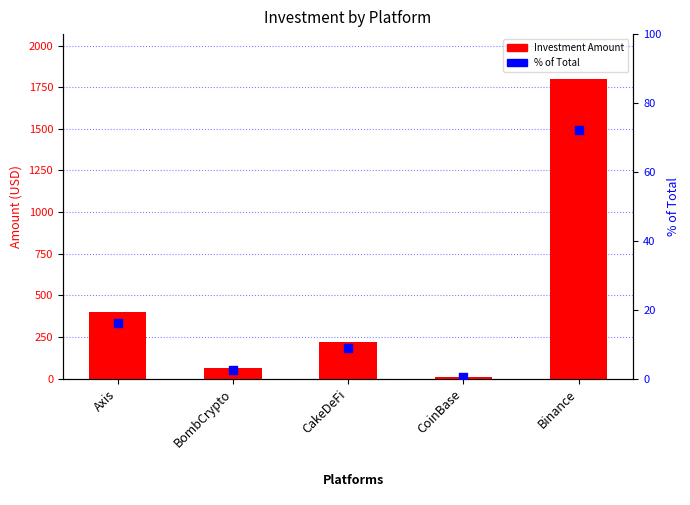

Which series has the largest total across all categories?

Investment Amount